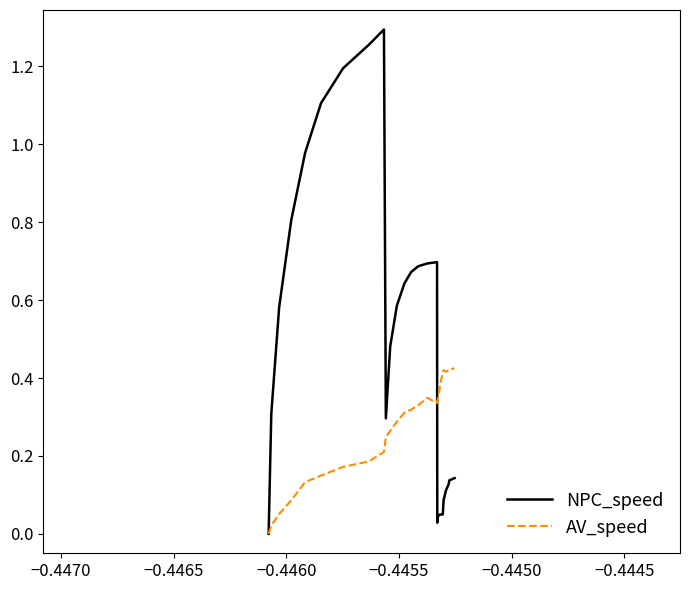

Which series has the largest total across all categories?

NPC_speed